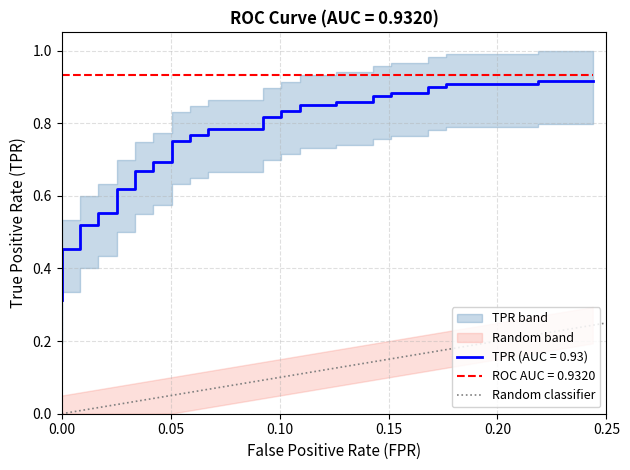

Is this an area chart (filled region under the line)?

No